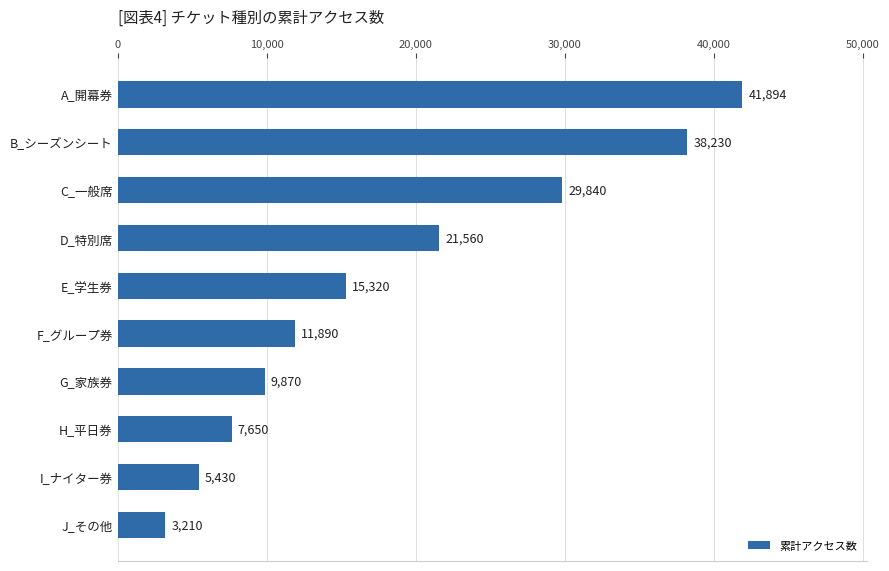

Reading bottom to top, what are all the values shown in this chart?

J_その他=3210	I_ナイター券=5430	H_平日券=7650	G_家族券=9870	F_グループ券=11890	E_学生券=15320	D_特別席=21560	C_一般席=29840	B_シーズンシート=38230	A_開幕券=41894